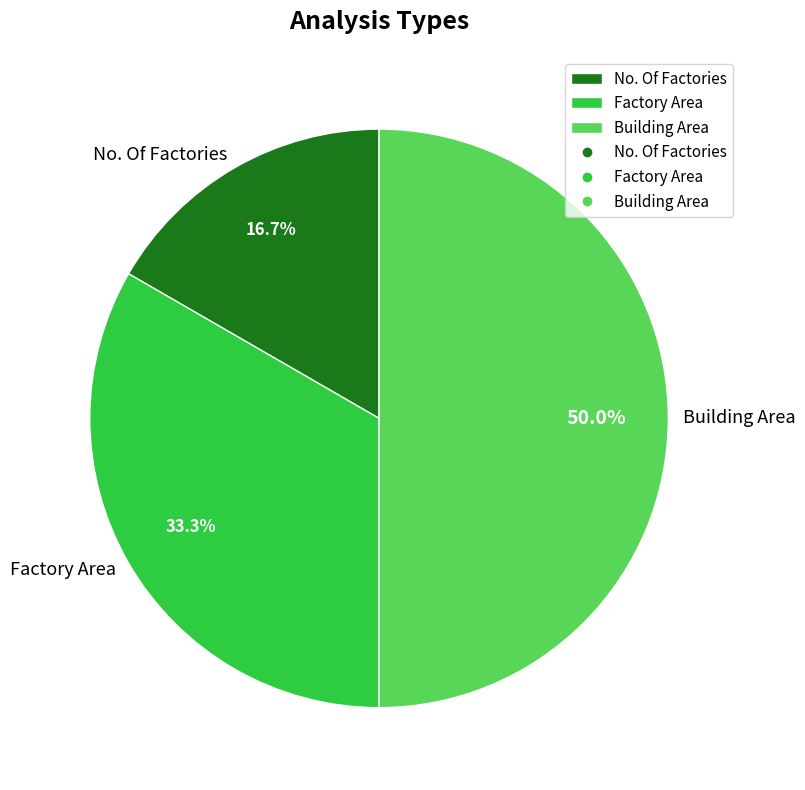

Which has a higher value, No. Of Factories or Building Area?

Building Area